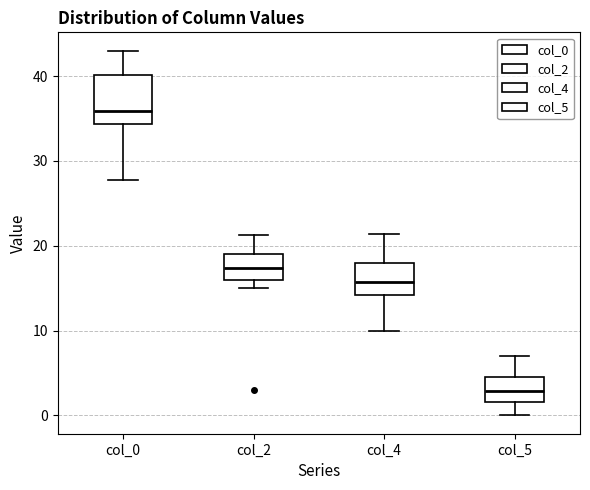

Which box has the lowest median line?

col_5